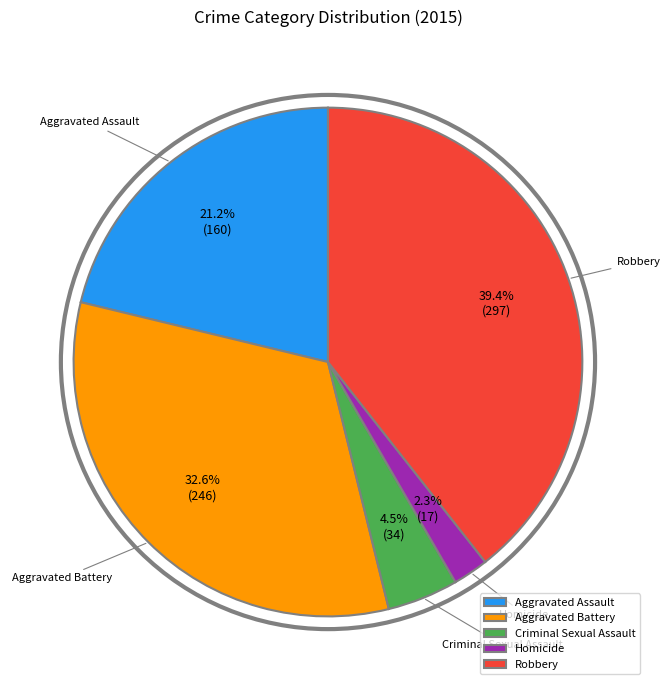

What percentage is the Robbery slice, to the nearest percent?

39%